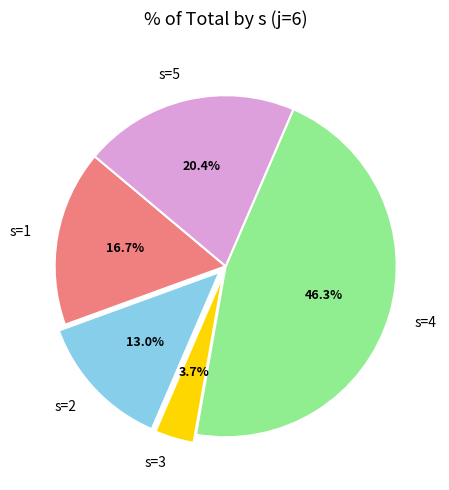

What portion of the pie excludes s=5?

79.6%